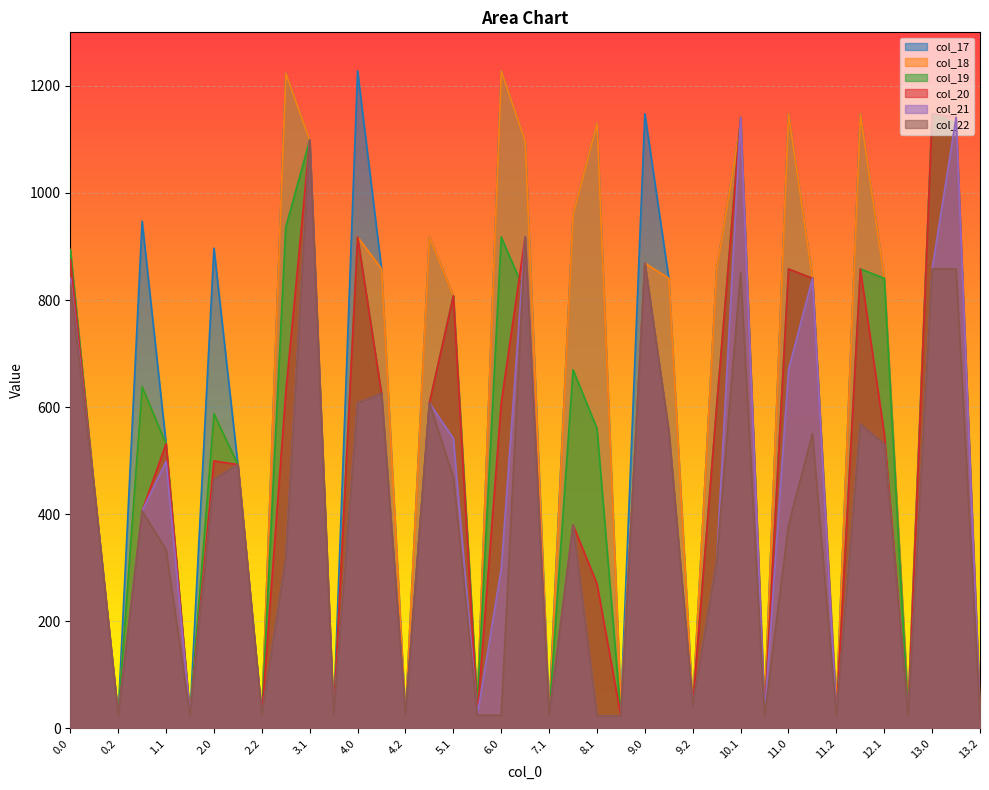

The value of col_20 at 0.2 is 12.3. True or false?

False